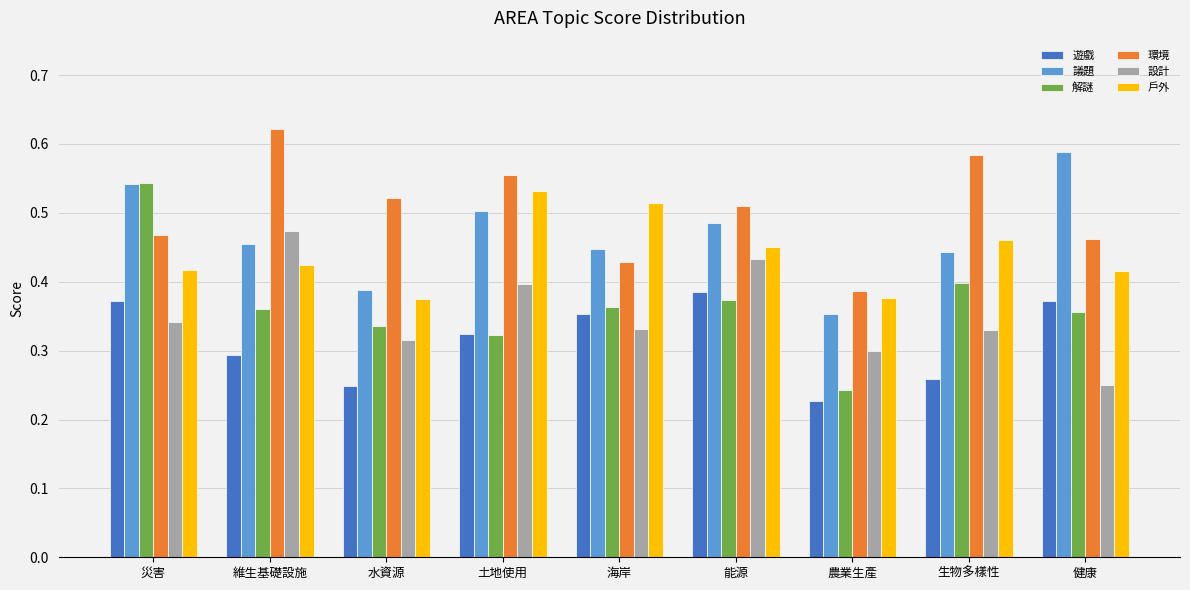

What is the label of the 7th bar from the left?

農業生產